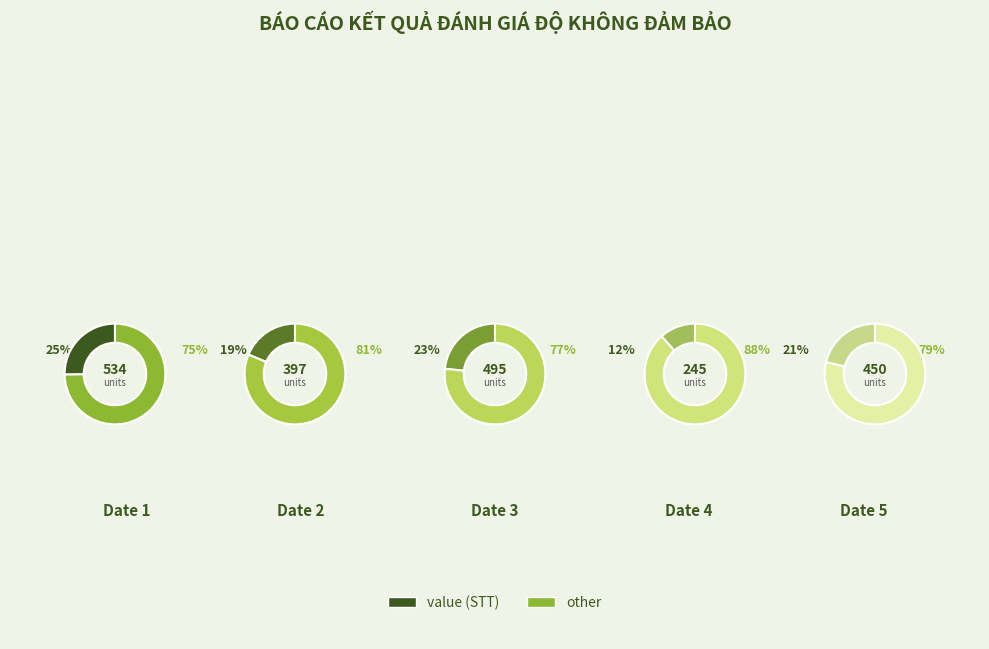

True or false: Date 15 accounts for 1% of the total.

False